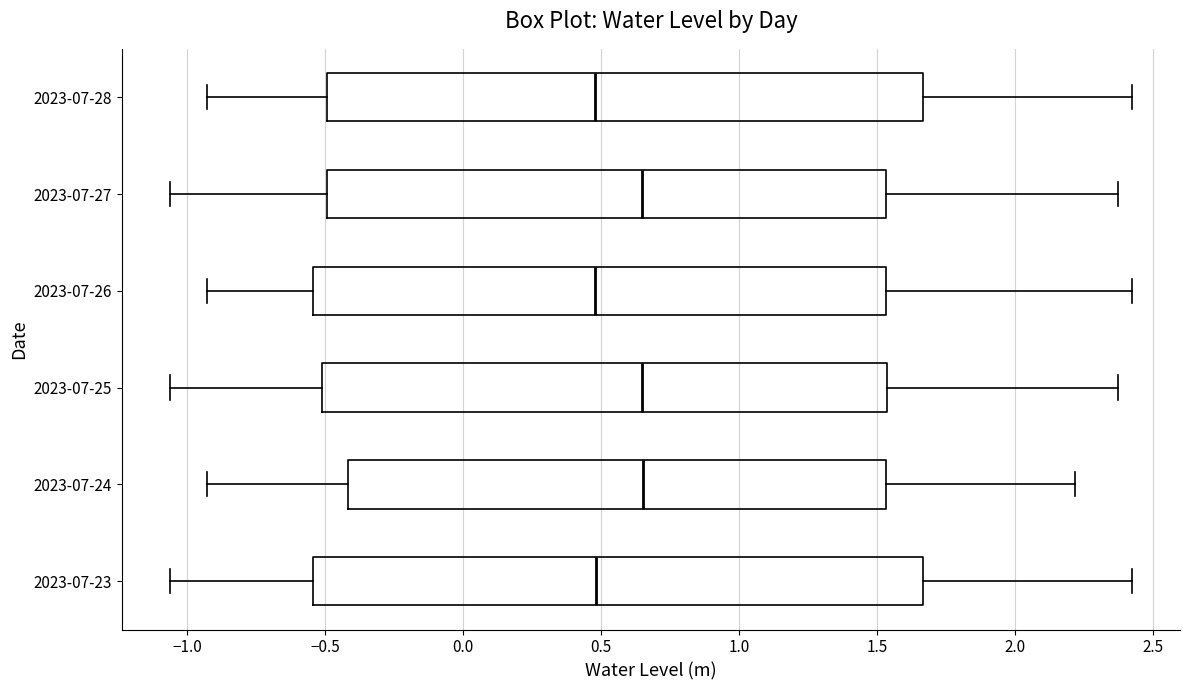

Where is the left edge of the box for 2023-07-27 on the x-axis? The values are not printed on the chart, so give them approximately, as read against the axis.

-0.50